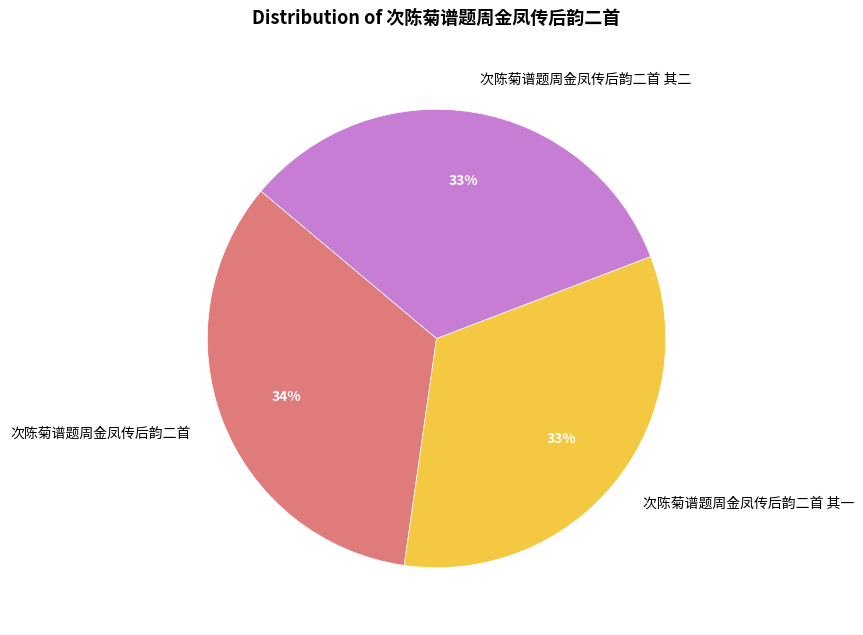

What is the ratio of the value at 次陈菊谱题周金凤传后韵二首 其一 to the value at 次陈菊谱题周金凤传后韵二首 其二?

1.0